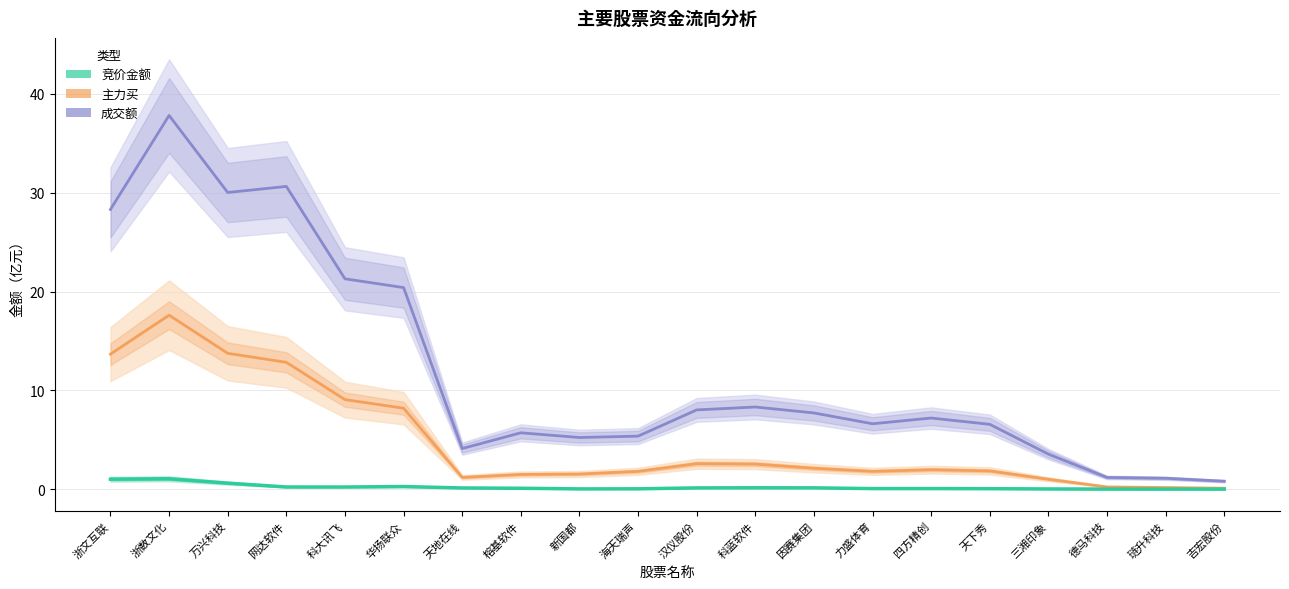

Is the value of 成交额 at 德马科技 greater than the value of 主力买 at 浙文互联?

No